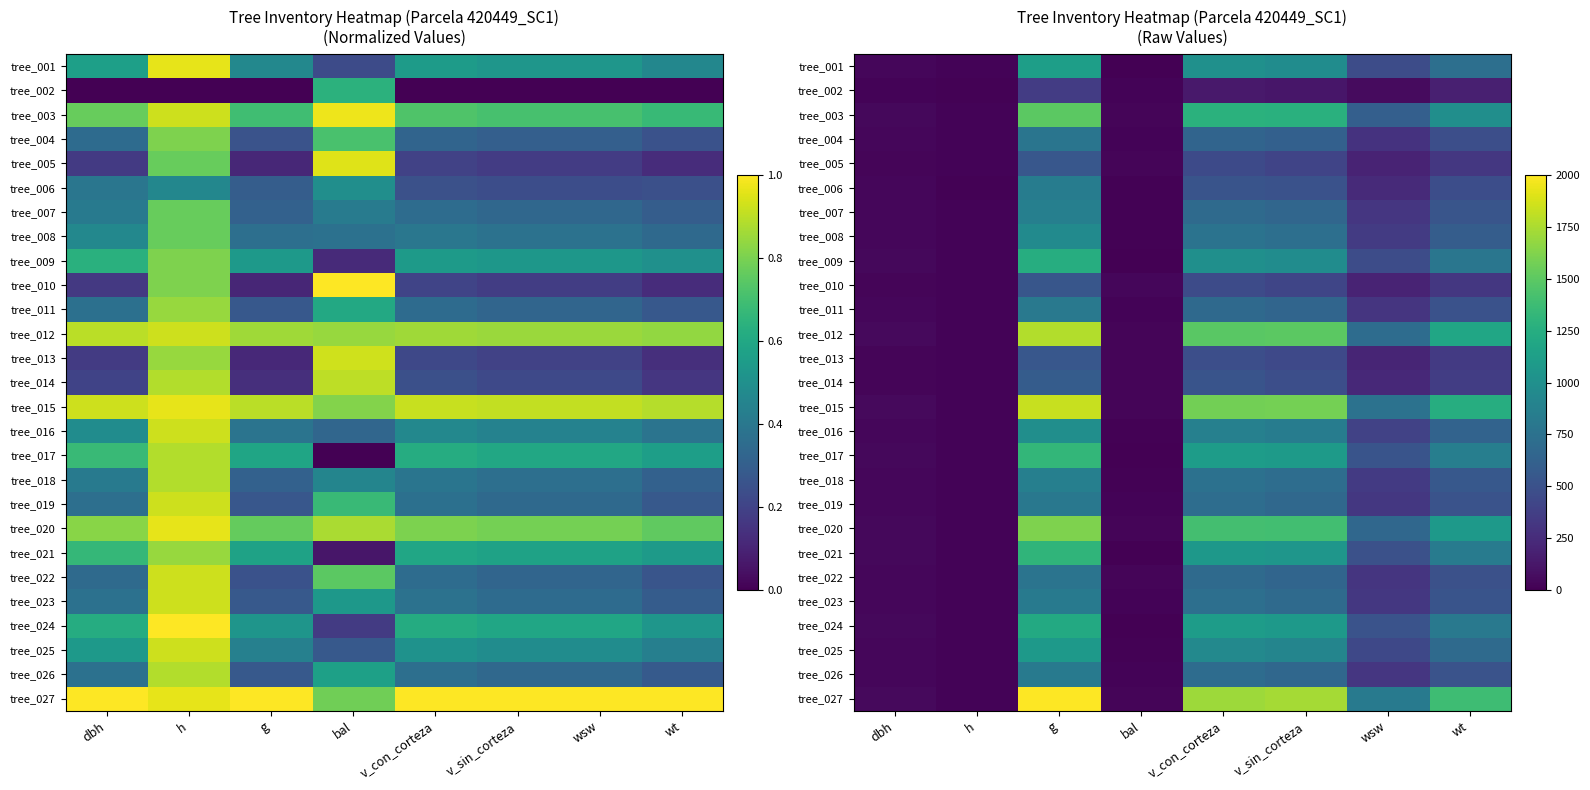

Is the value of tree_002 at bal greater than the value of tree_016 at g?

No